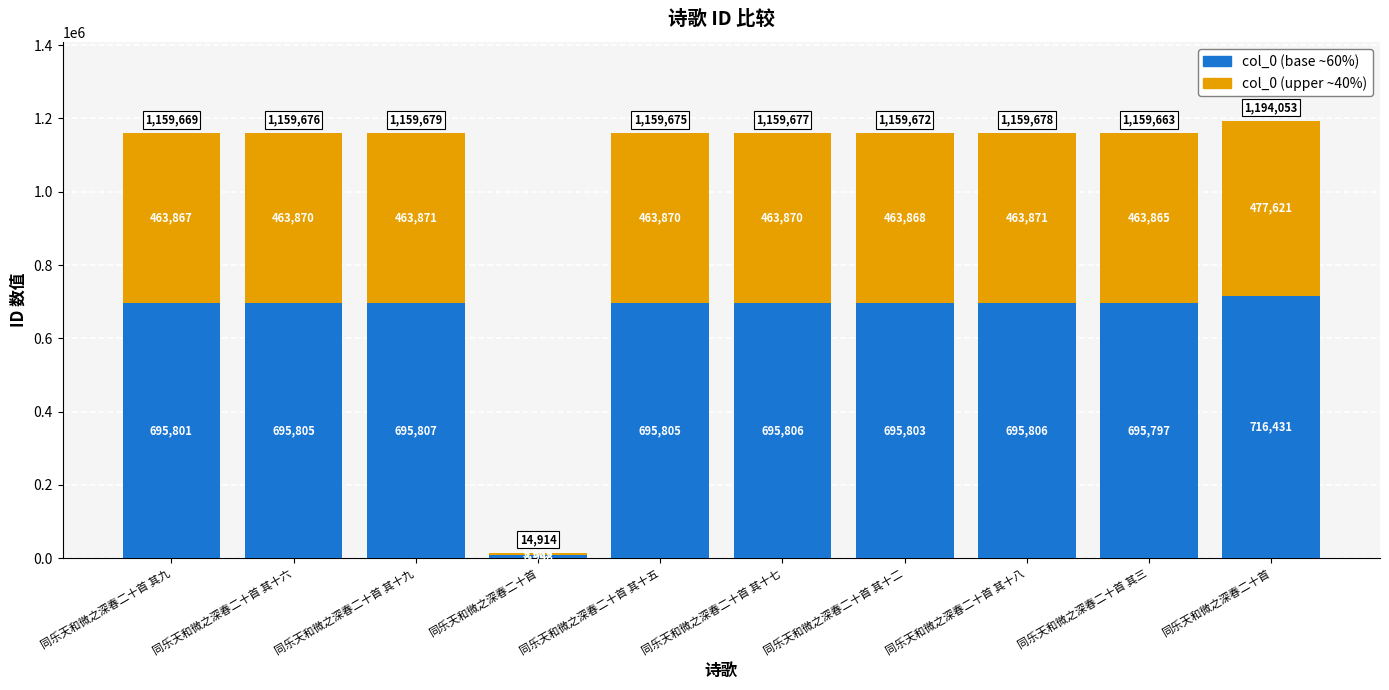

The col_0 (base) series shows 1233636.1 at 同乐天和微之深春二十首 其九. True or false?

False